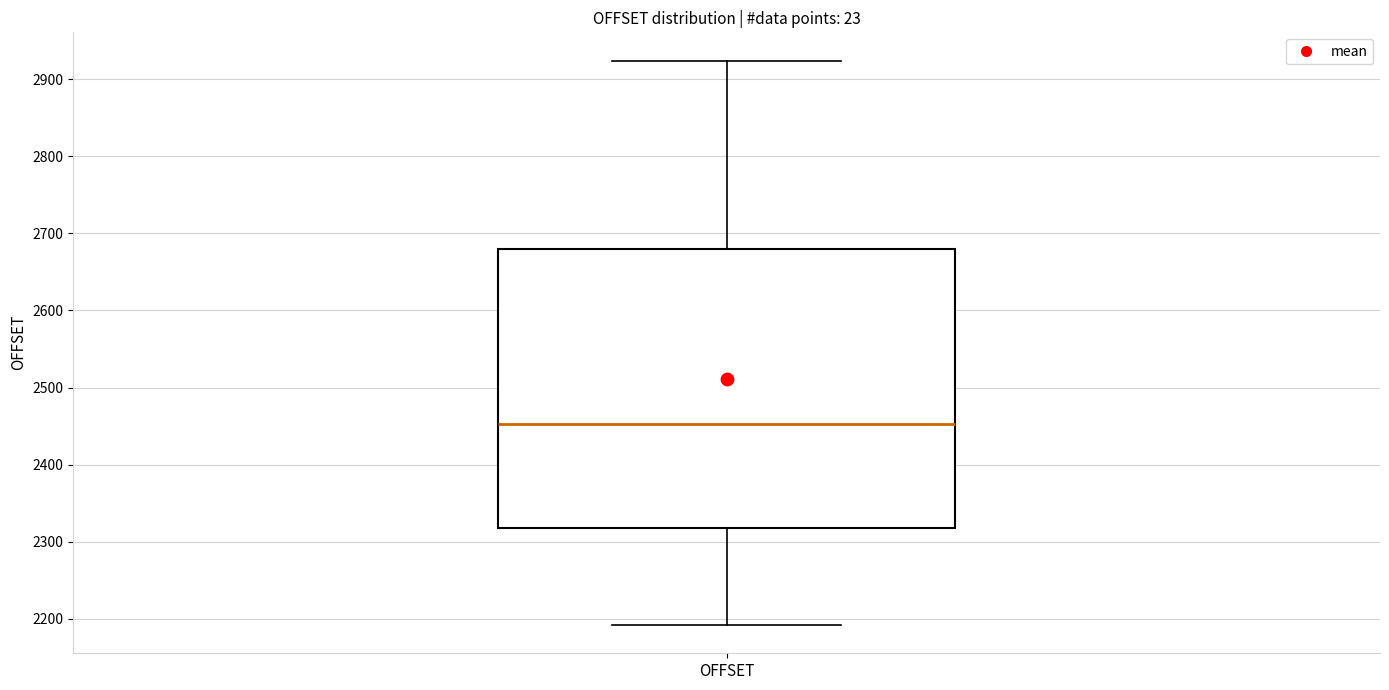

Where does the median line of the box for OFFSET sit on the y-axis? The values are not printed on the chart, so give them approximately, as read against the axis.

2450